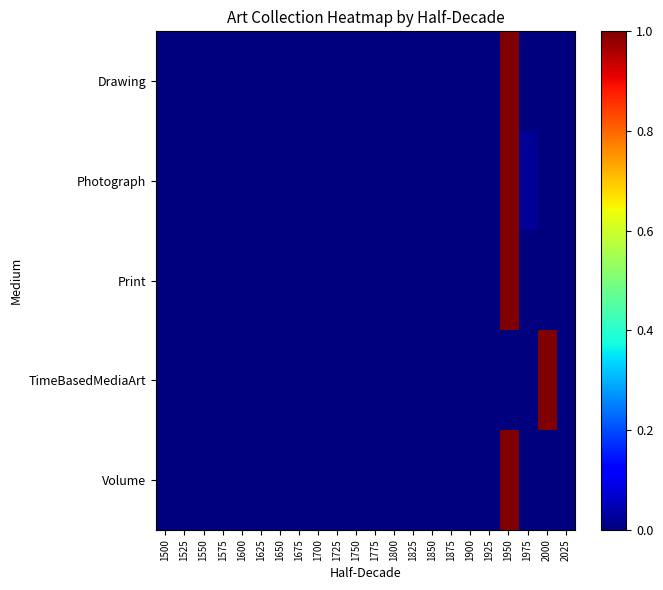

Reading left to right, list all the values displayed in this chart.

Drawing: 1500=0.0	1525=0.0	1550=0.0	1575=0.0	1600=0.0	1625=0.0	1650=0.0	1675=0.0	1700=0.0	1725=0.0	1750=0.0	1775=0.0	1800=0.0	1825=0.0	1850=0.0	1875=0.0	1900=0.0	1925=0.0	1950=1.0	1975=0.0	2000=0.0	2025=0.0
Photograph: 1500=0.0	1525=0.0	1550=0.0	1575=0.0	1600=0.0	1625=0.0	1650=0.0	1675=0.0	1700=0.0	1725=0.0	1750=0.0	1775=0.0	1800=0.0	1825=0.0	1850=0.0	1875=0.0	1900=0.0	1925=0.0	1950=1.0	1975=0.0	2000=0.0	2025=0.0
Print: 1500=0.0	1525=0.0	1550=0.0	1575=0.0	1600=0.0	1625=0.0	1650=0.0	1675=0.0	1700=0.0	1725=0.0	1750=0.0	1775=0.0	1800=0.0	1825=0.0	1850=0.0	1875=0.0	1900=0.0	1925=0.0	1950=1.0	1975=0.0	2000=0.0	2025=0.0
TimeBasedMediaArt: 1500=0.0	1525=0.0	1550=0.0	1575=0.0	1600=0.0	1625=0.0	1650=0.0	1675=0.0	1700=0.0	1725=0.0	1750=0.0	1775=0.0	1800=0.0	1825=0.0	1850=0.0	1875=0.0	1900=0.0	1925=0.0	1950=0.0	1975=0.0	2000=1.0	2025=0.0
Volume: 1500=0.0	1525=0.0	1550=0.0	1575=0.0	1600=0.0	1625=0.0	1650=0.0	1675=0.0	1700=0.0	1725=0.0	1750=0.0	1775=0.0	1800=0.0	1825=0.0	1850=0.0	1875=0.0	1900=0.0	1925=0.0	1950=1.0	1975=0.0	2000=0.0	2025=0.0